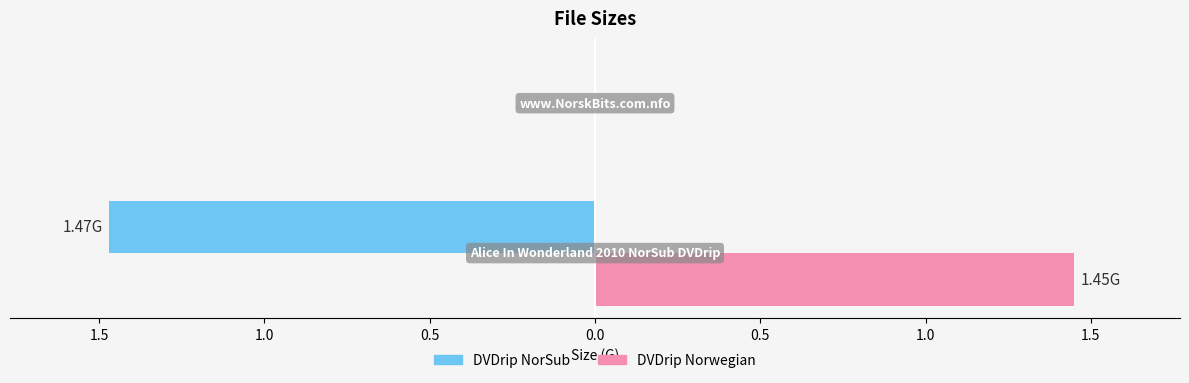

What is the sum of all DVDrip NorSub values?

-1.5